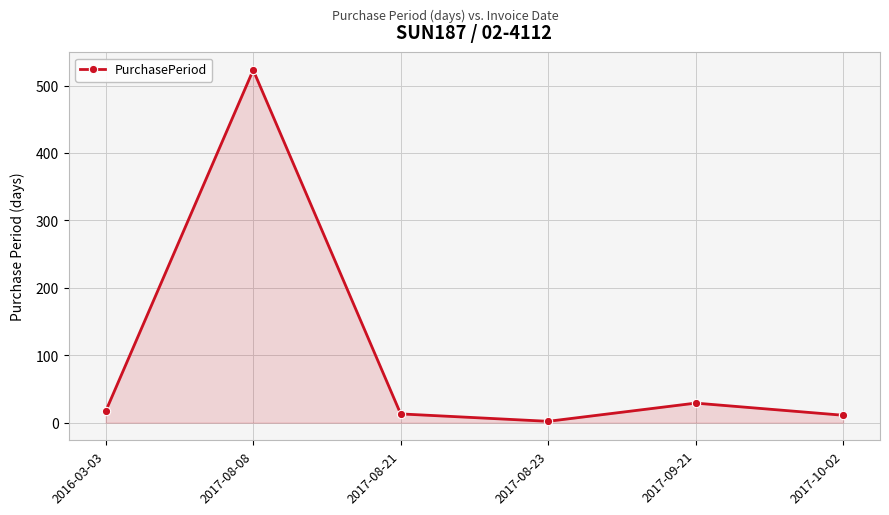

What is the label of the 3rd point from the left?

2017-08-21